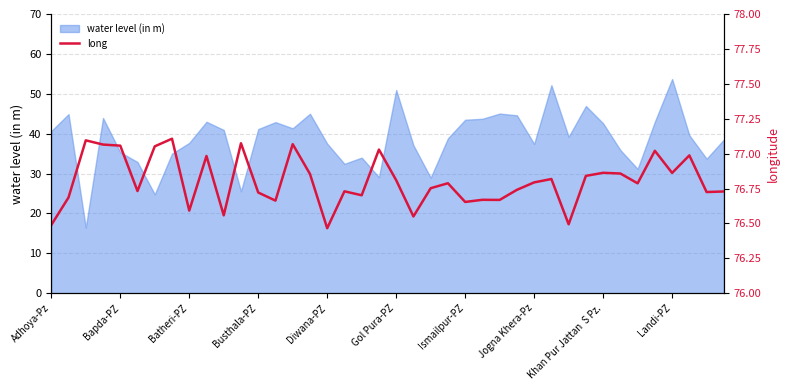

Read the water level (in m) value at Landi-PZ.

53.7